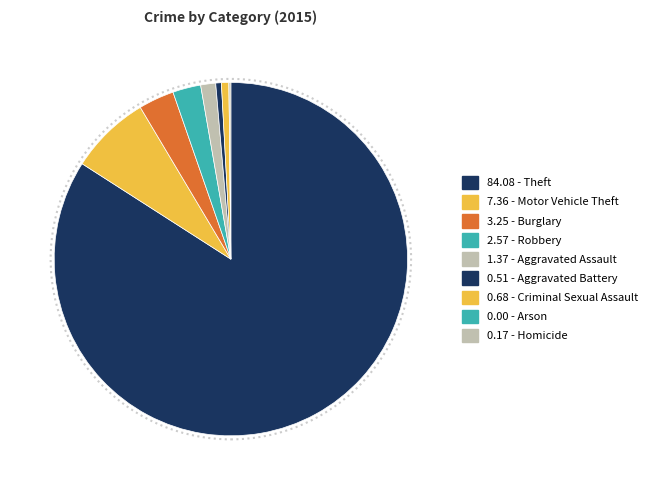

Which category has the smallest portion of the pie?

Arson